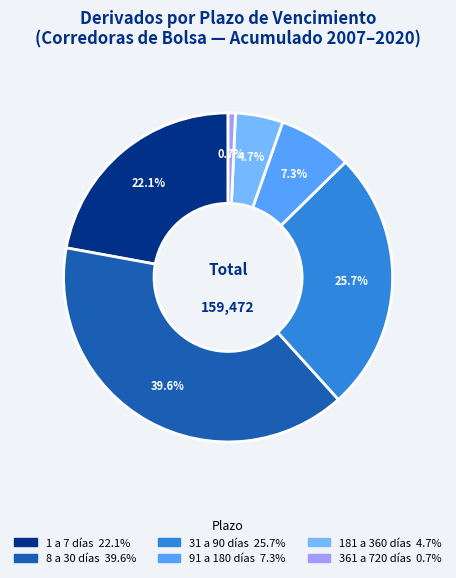

Is there a majority slice in this chart?

No